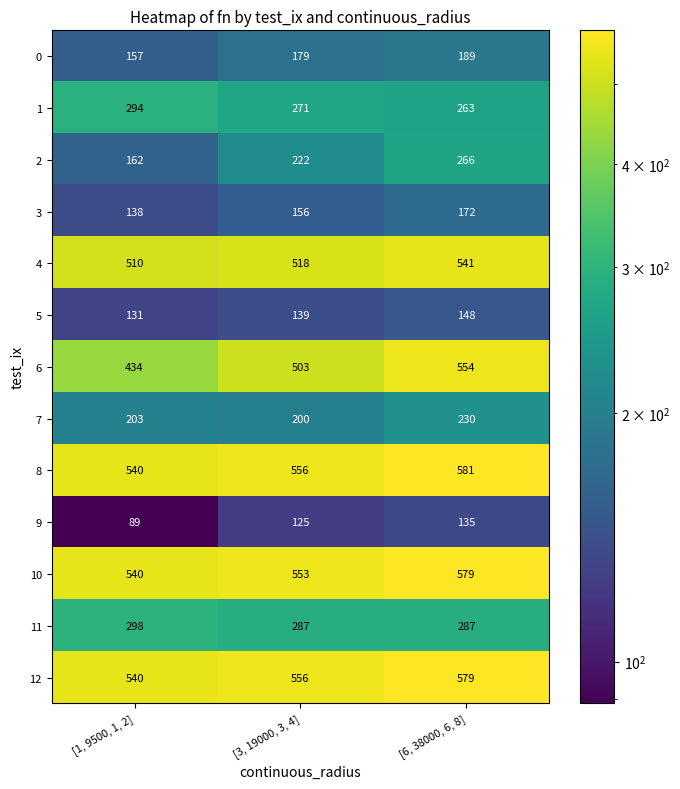

How many data points does each series have?

3